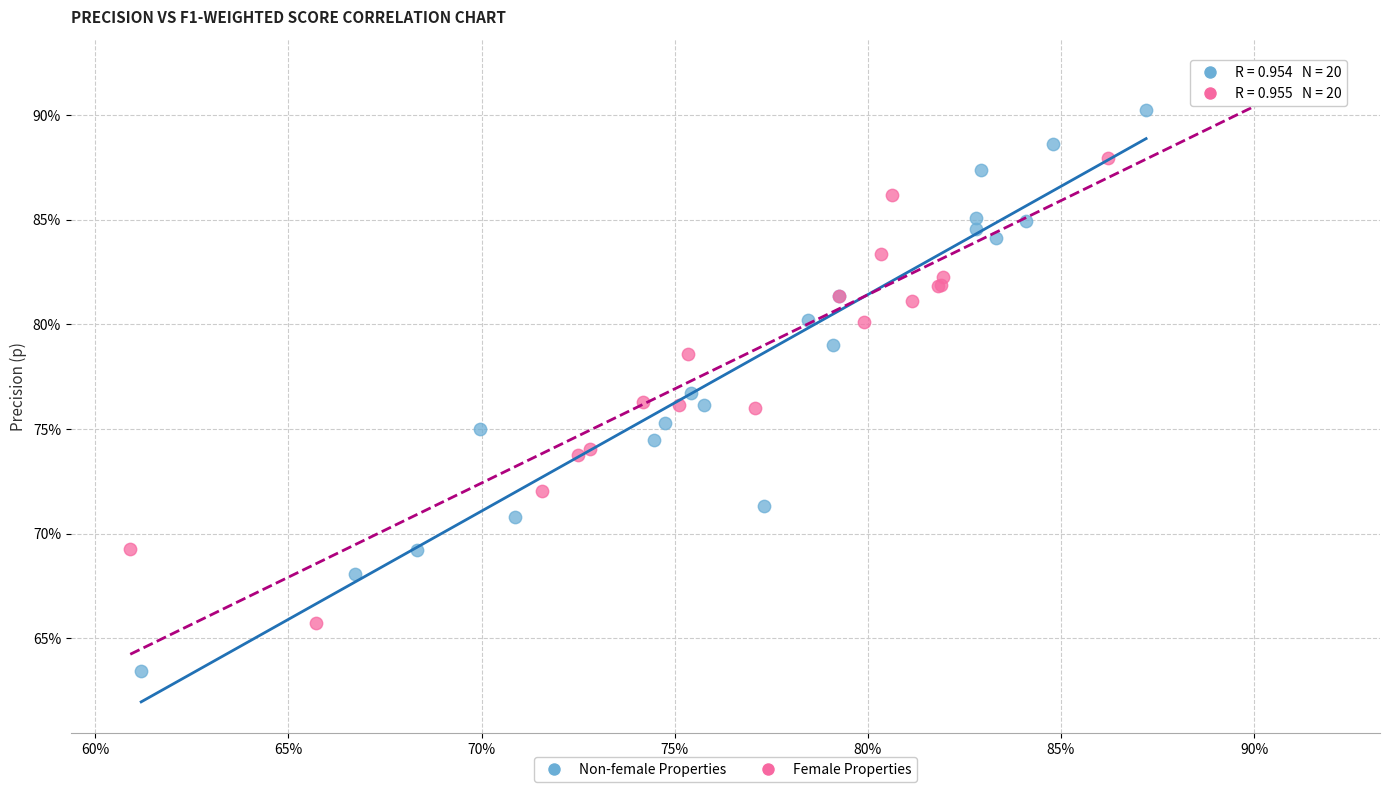

Which series reaches the maximum Y coordinate?

Female Properties